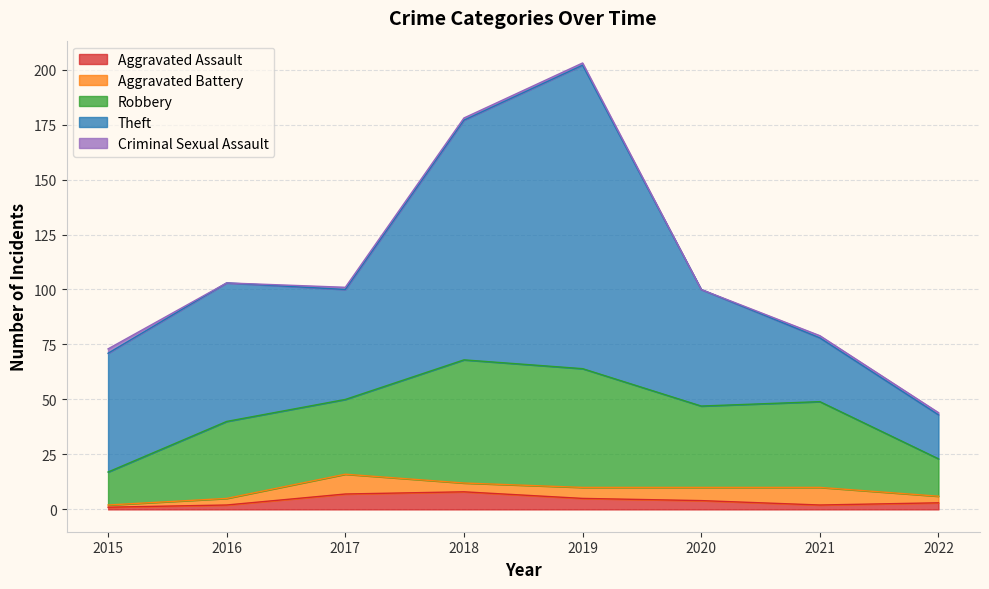

In Aggravated Battery, how many points are higher than both neighbors (excluding endpoints)?

2